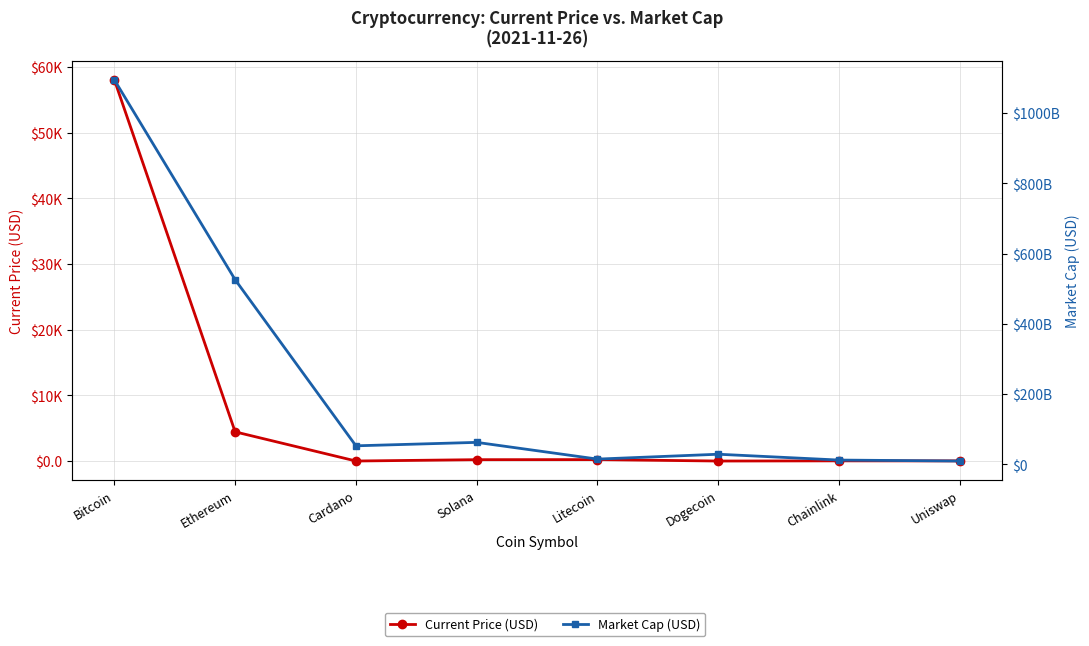

True or false: Current Price (USD) and Market Cap (USD) intersect in this chart.

False